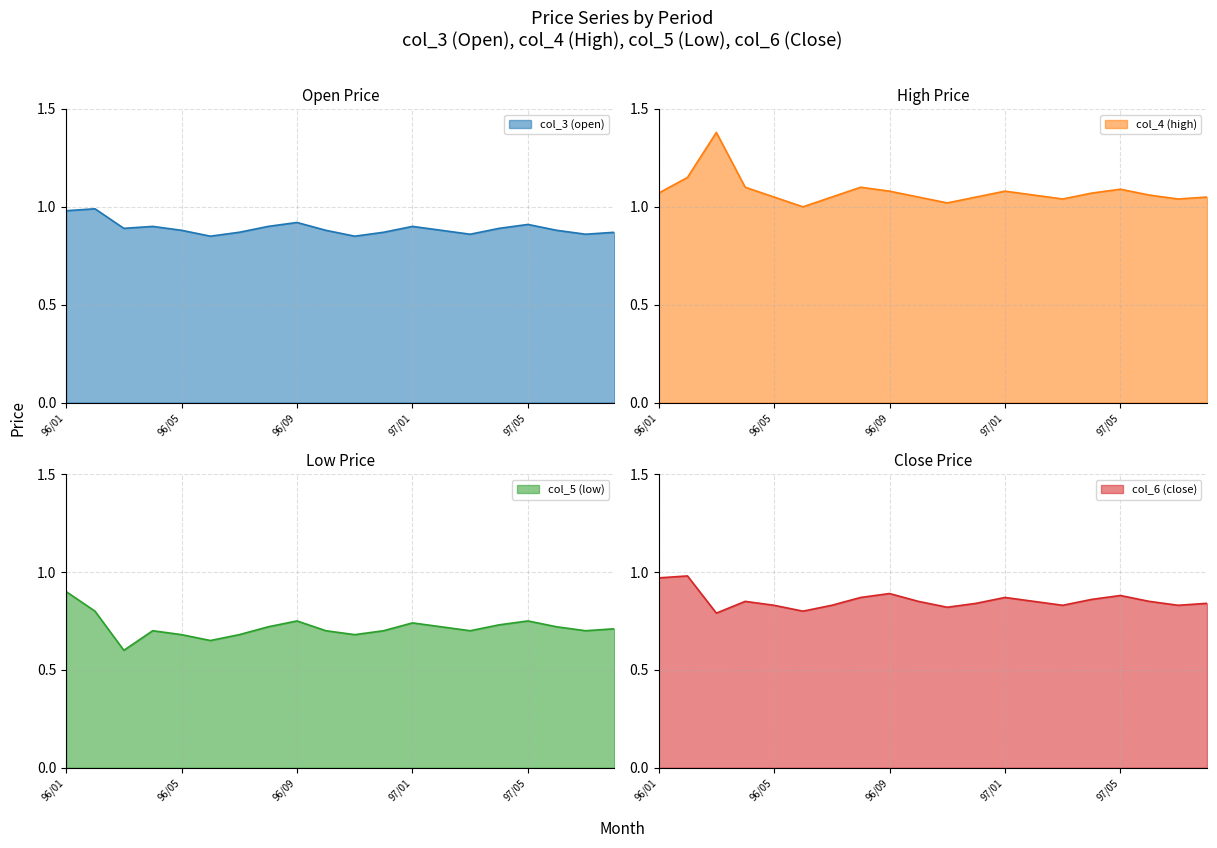

True or false: col_6 (close) and col_5 (low) intersect in this chart.

False